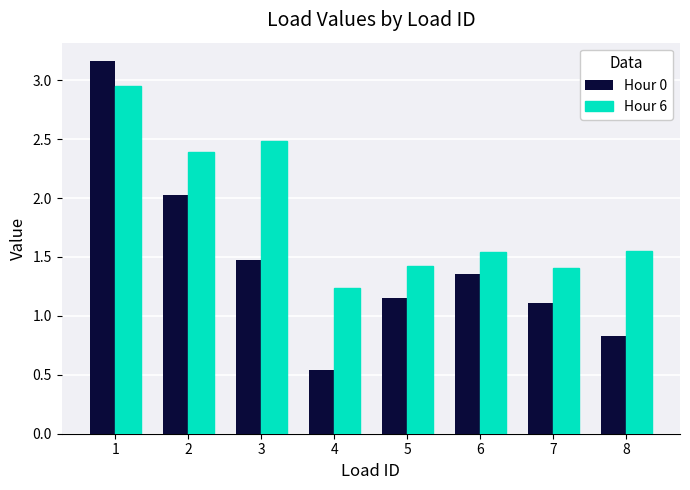

Which series has the largest total across all categories?

Hour 6